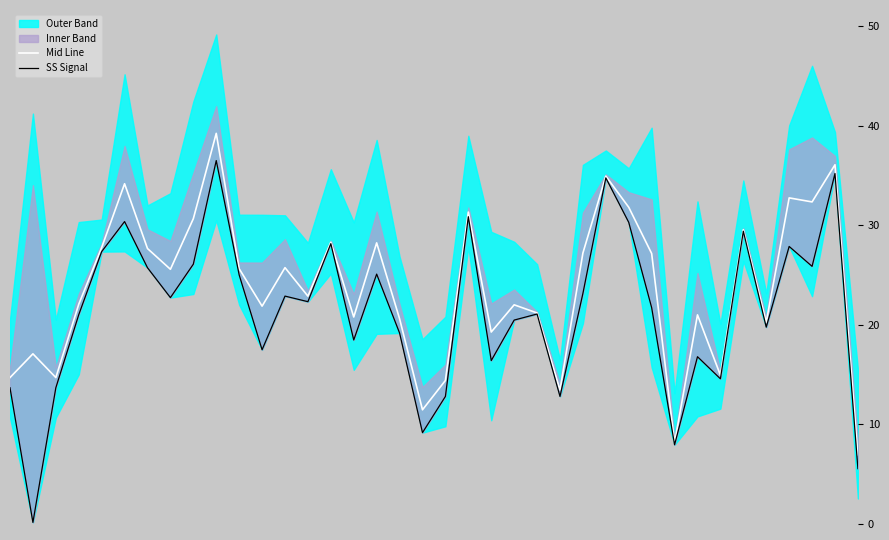

Does the chart display data point markers on the line(s)?

No